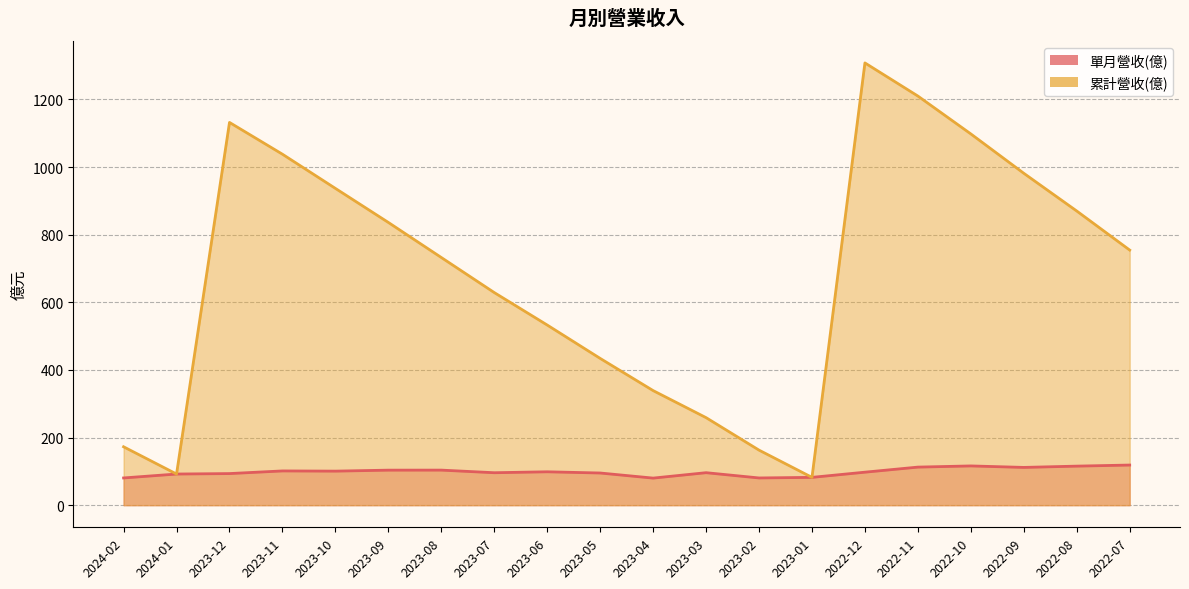

Rank the categories by 累計營收(億) value from highest to lowest.

2022-12, 2022-11, 2023-12, 2022-10, 2023-11, 2022-09, 2023-10, 2022-08, 2023-09, 2022-07, 2023-08, 2023-07, 2023-06, 2023-05, 2023-04, 2023-03, 2024-02, 2023-02, 2024-01, 2023-01